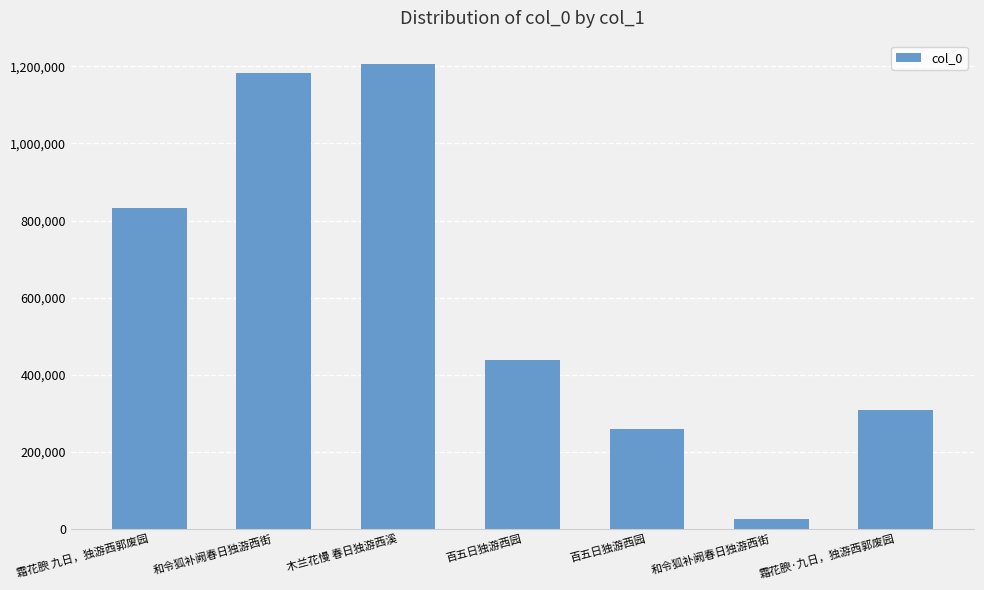

List the labels in order of value, largest first.

木兰花慢 春日独游西溪, 和令狐补阙春日独游西街, 霜花腴 九日，独游西郭废园, 百五日独游西园, 霜花腴·九日，独游西郭废园, 百五日独游西园, 和令狐补阙春日独游西街